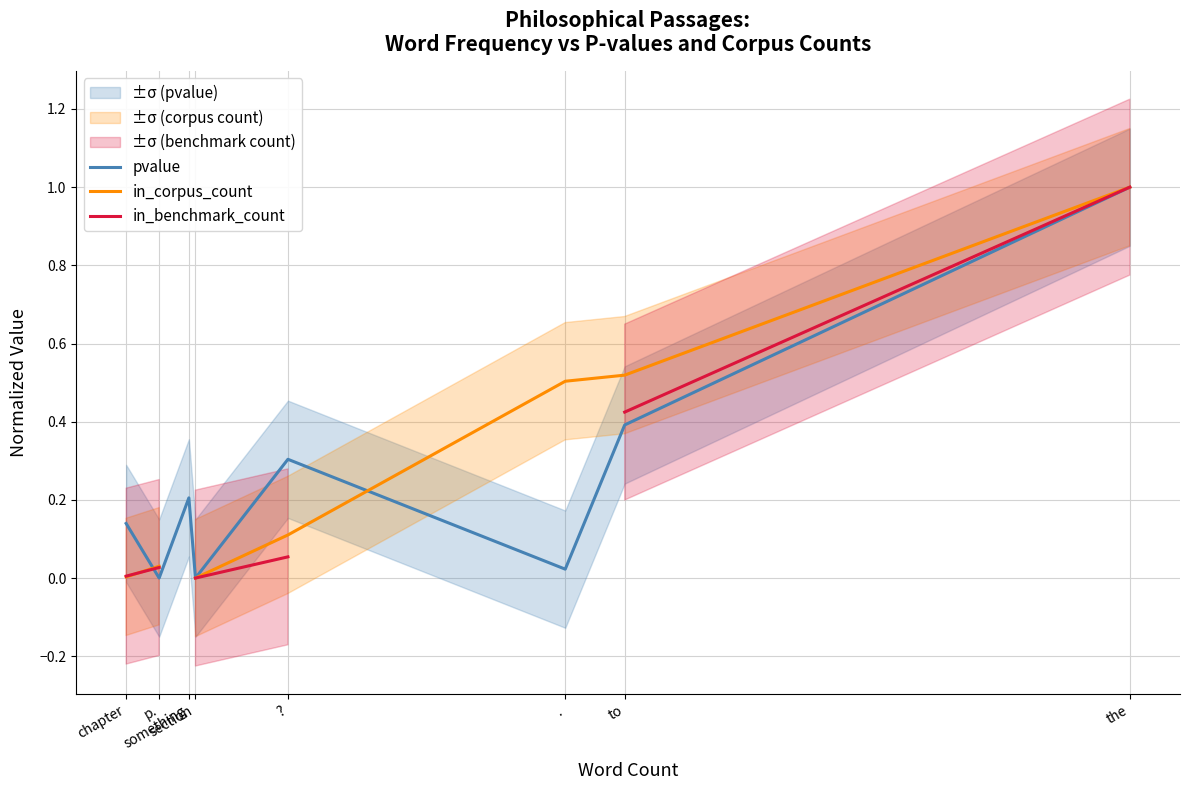

Count the number of data series in this chart.

3